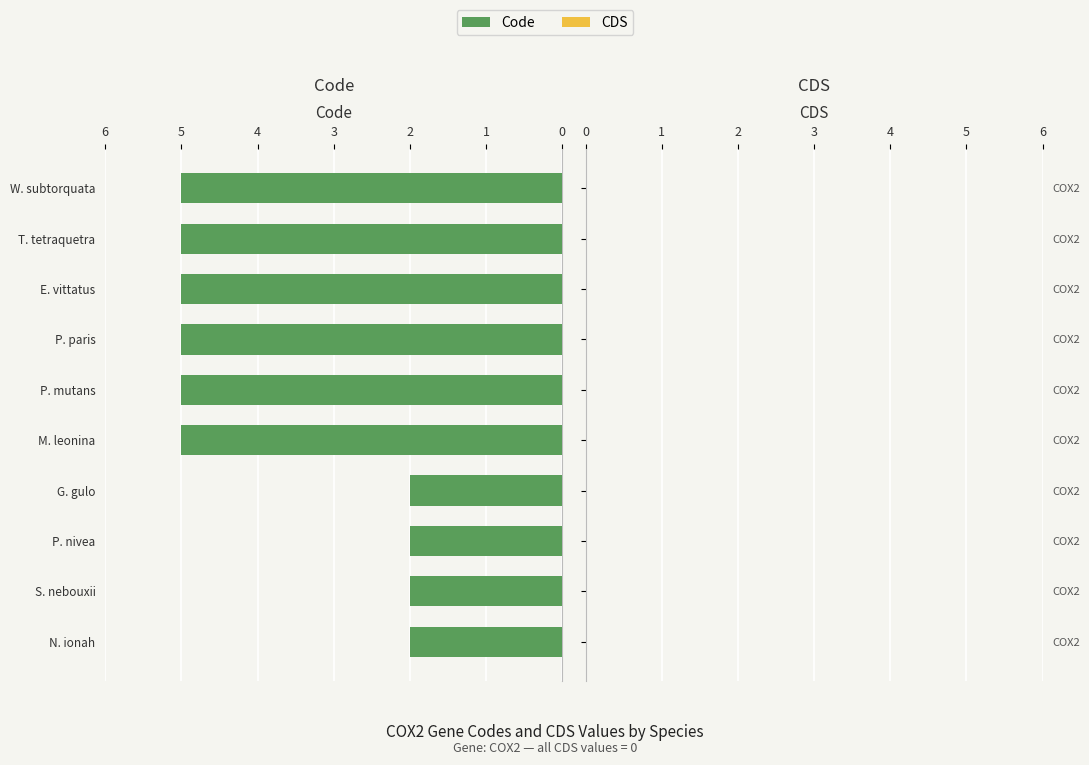

Reading bottom to top, list all the values displayed in this chart.

N. ionah=2	S. nebouxii=2	P. nivea=2	G. gulo=2	M. leonina=5	P. mutans=5	P. paris=5	E. vittatus=5	T. tetraquetra=5	W. subtorquata=5